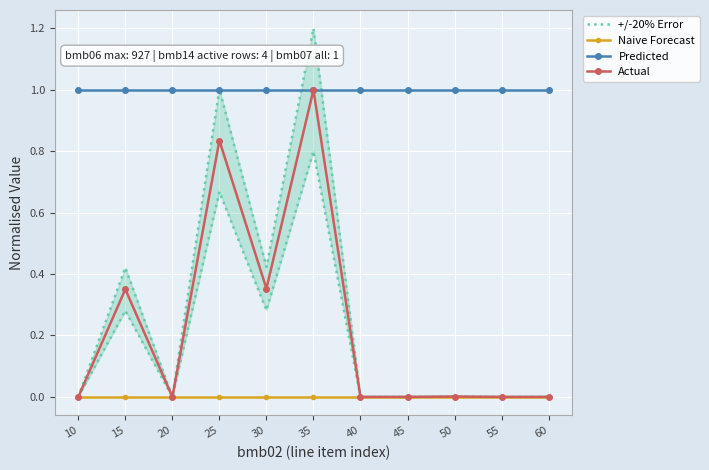

What are all the series names shown in the legend?

+/-20% Error, Naive Forecast, Predicted, Actual